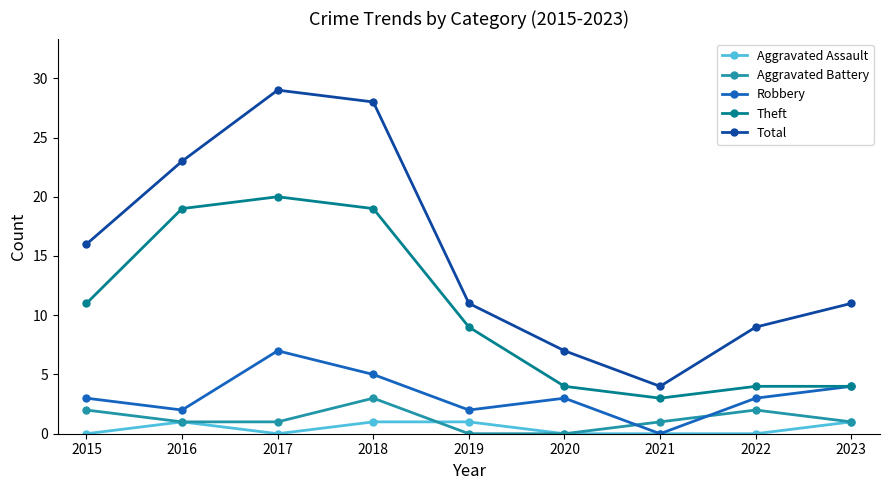

Which series has the largest range (max minus min)?

Total